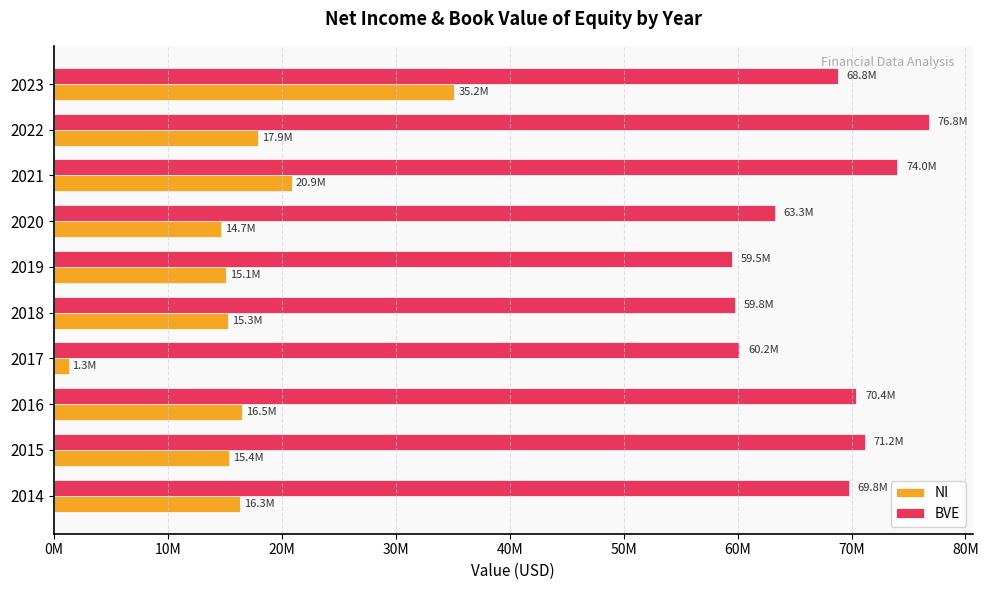

What position from the right is 60M?

4